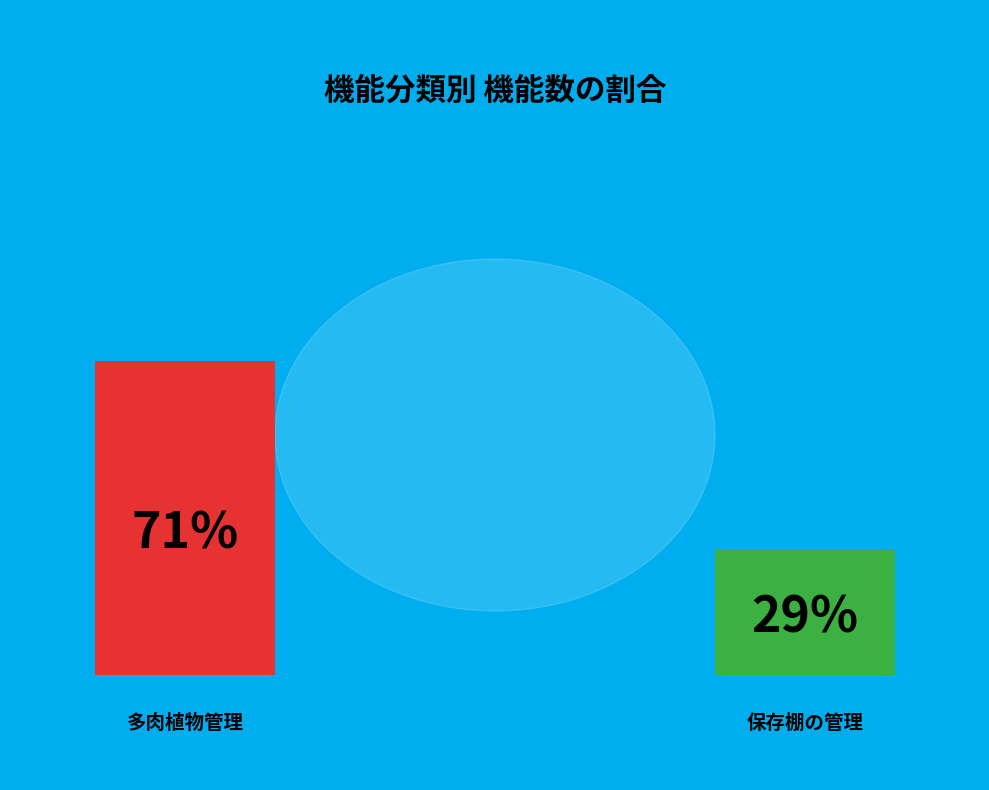

To the nearest percent, what portion does 多肉植物管理 represent?

71%